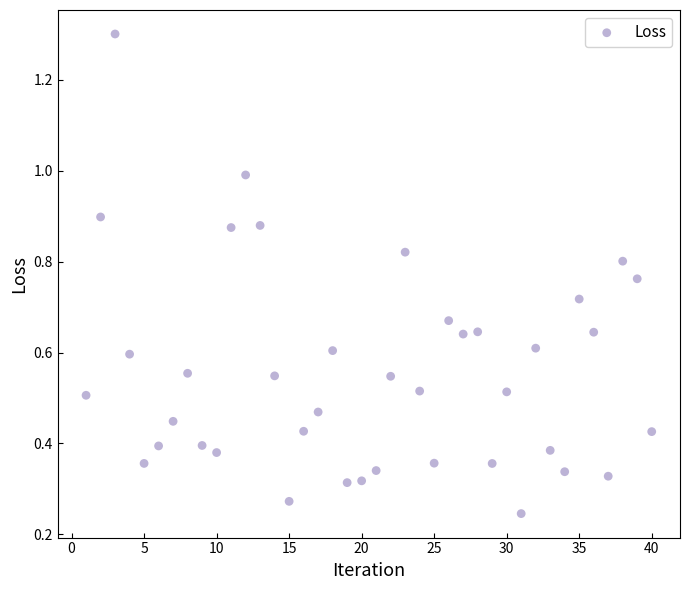

What is the range of X values (max minus min)?

39.0